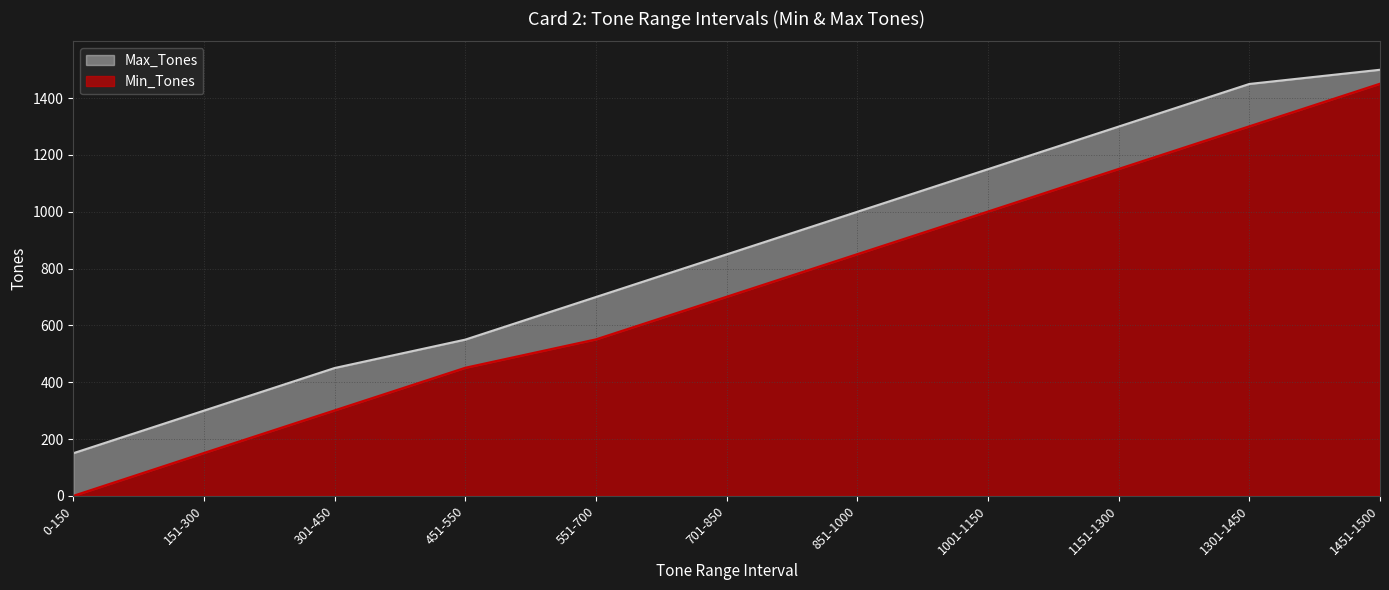

The Min_Tones series shows 0 at 0-150. True or false?

True